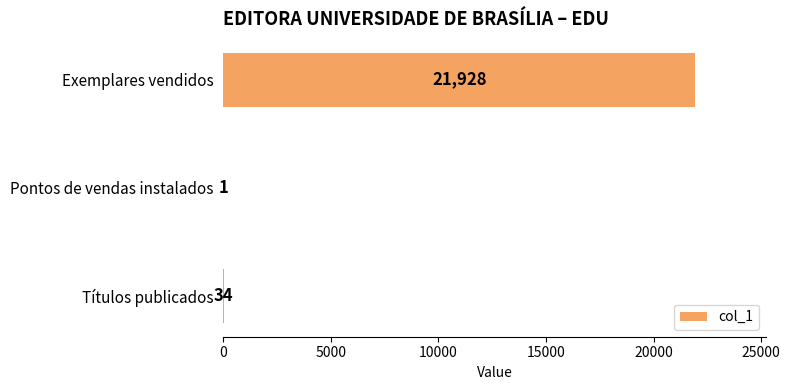

Which category has the highest value across all series?

Exemplares vendidos